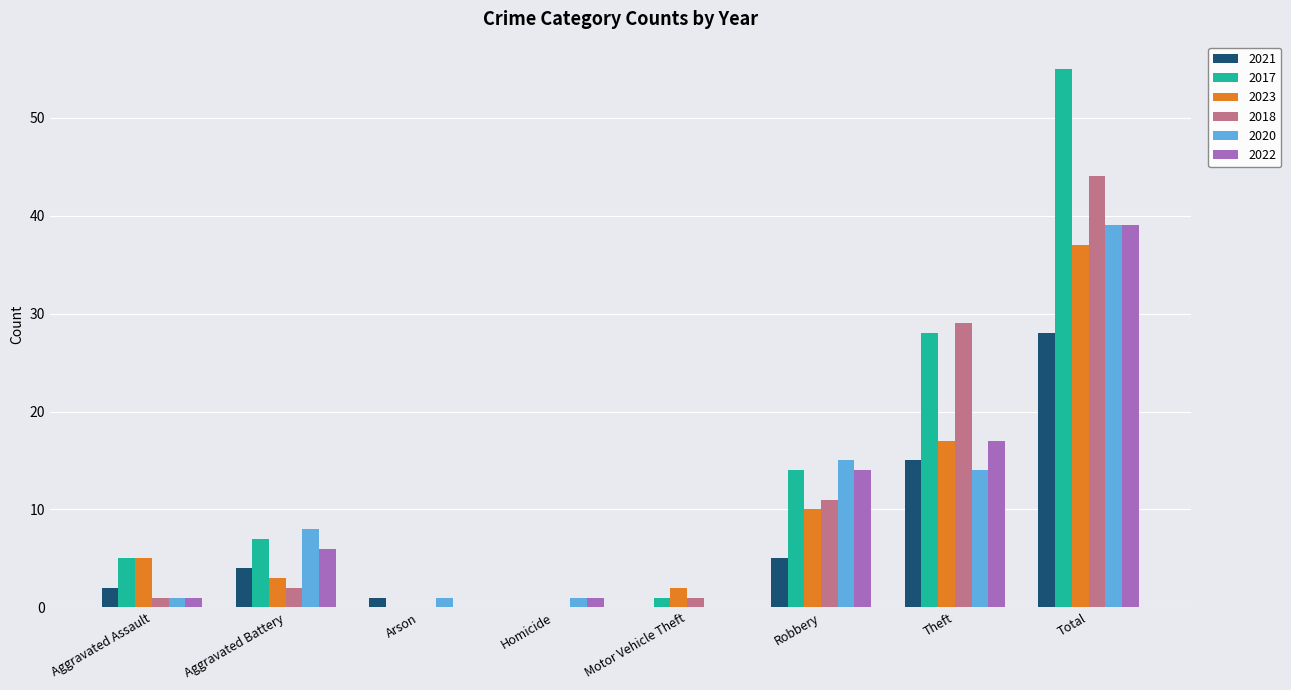

Read the 2017 value at Theft.

28